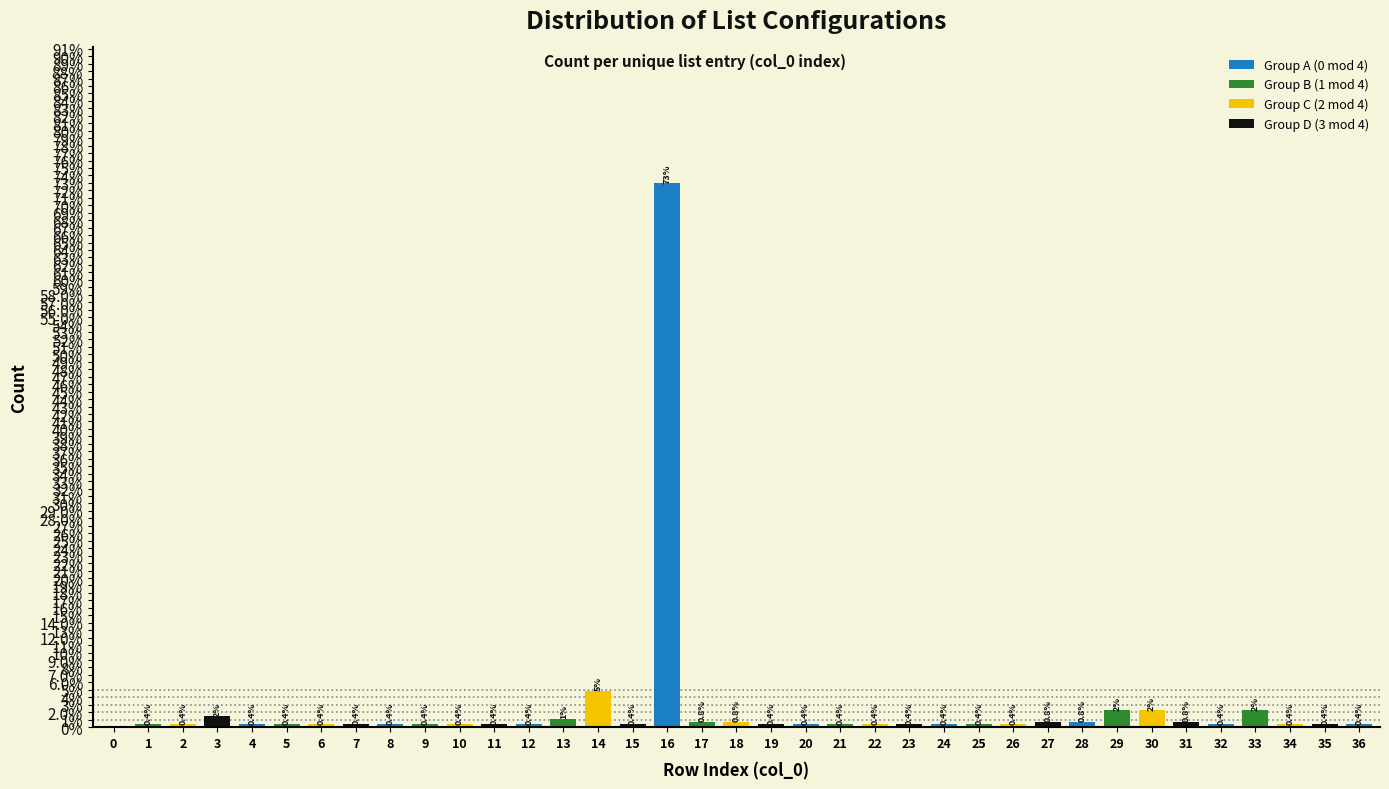

What is the difference between the maximum and minimum values?

0.7